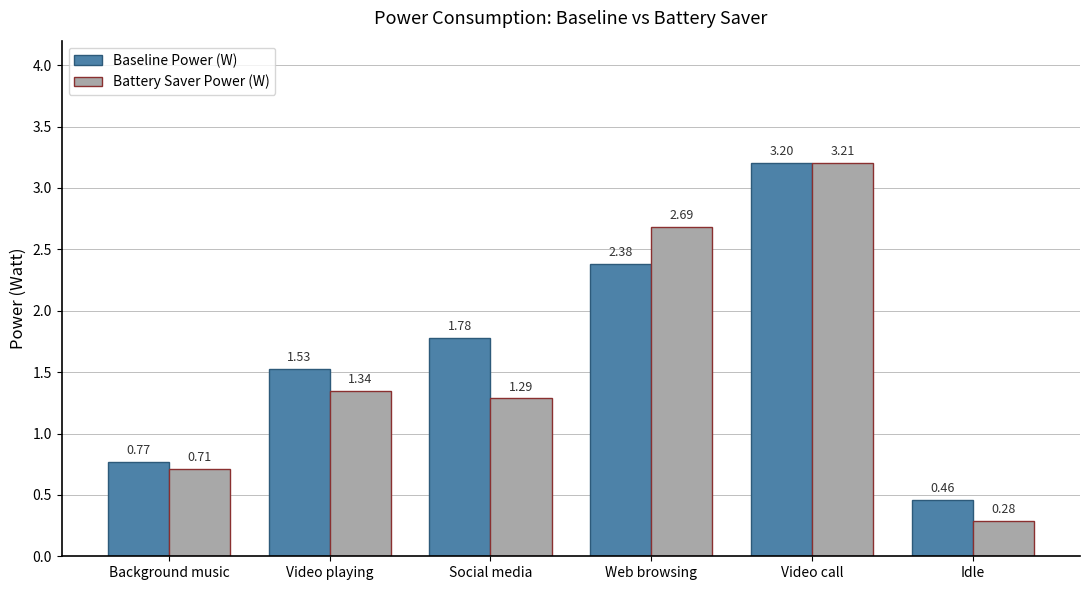

At Idle, list the series in order from largest to smallest.

Baseline Power (W), Battery Saver Power (W)